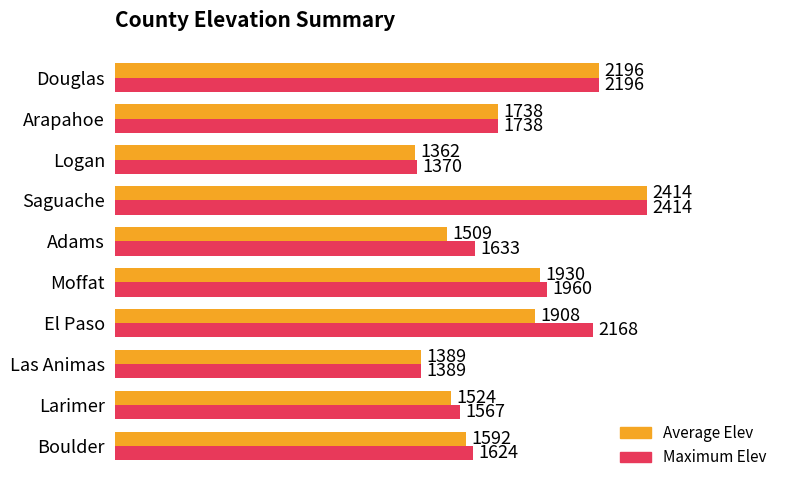

Which series changed the most between Adams and Saguache?

Average Elev